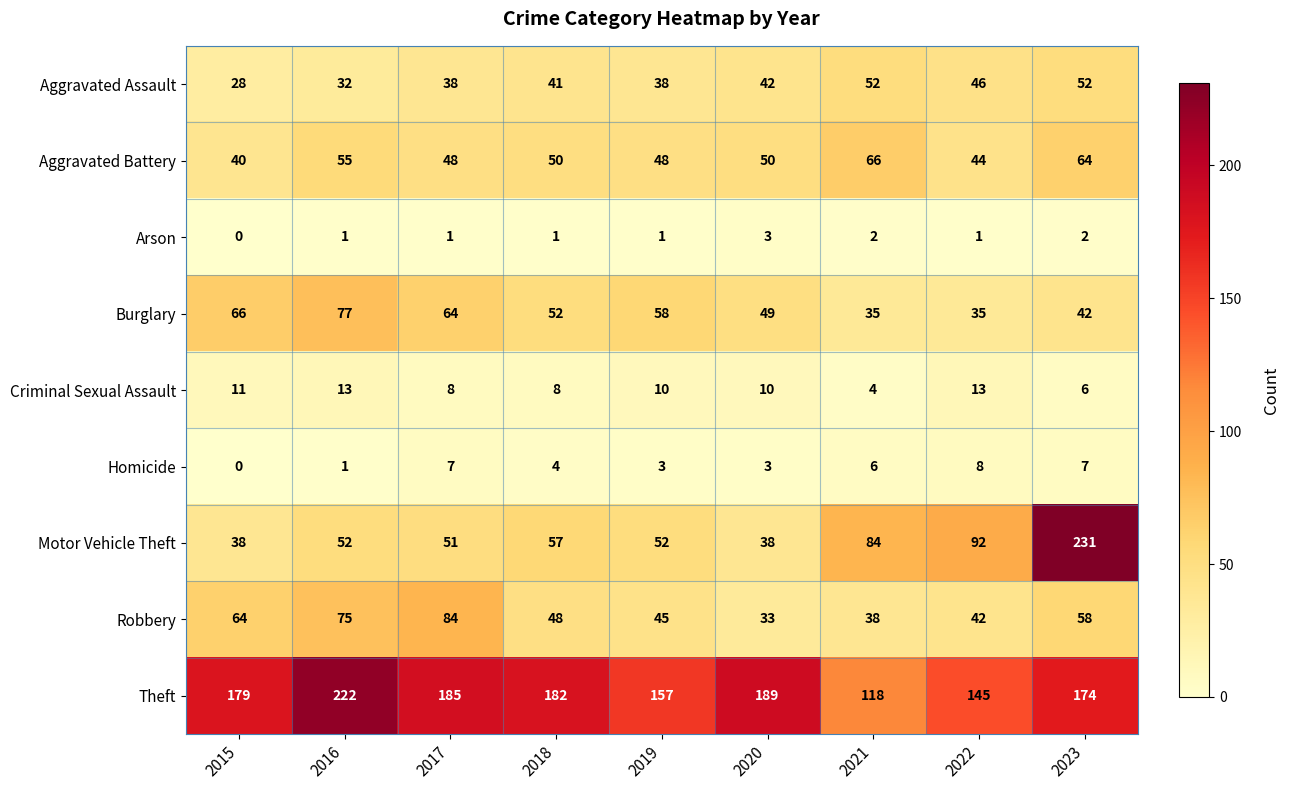

Where does the Burglary series first go above 52?

2015